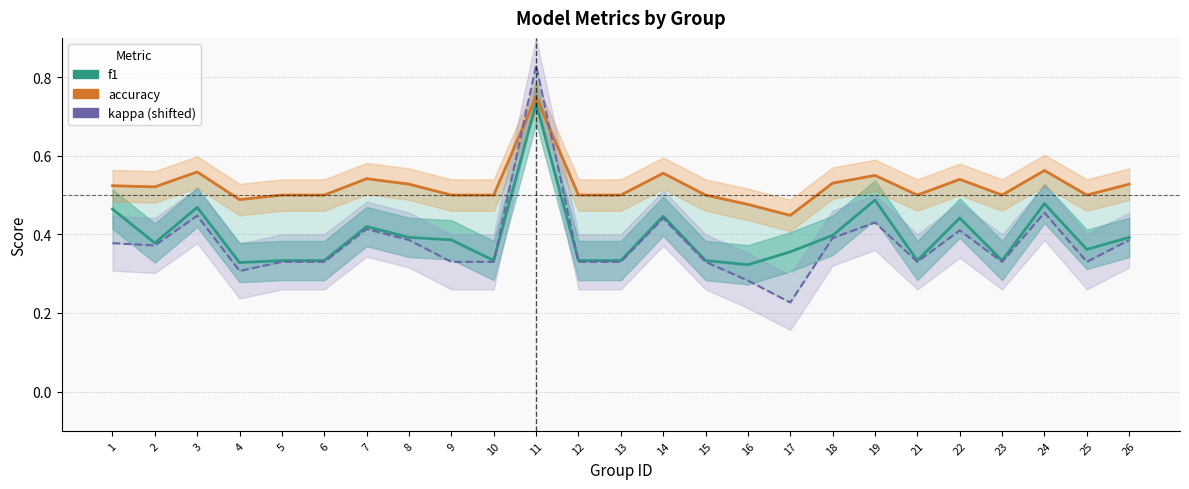

What is the value of the kappa (shifted) point at the 10th from the left?

0.3